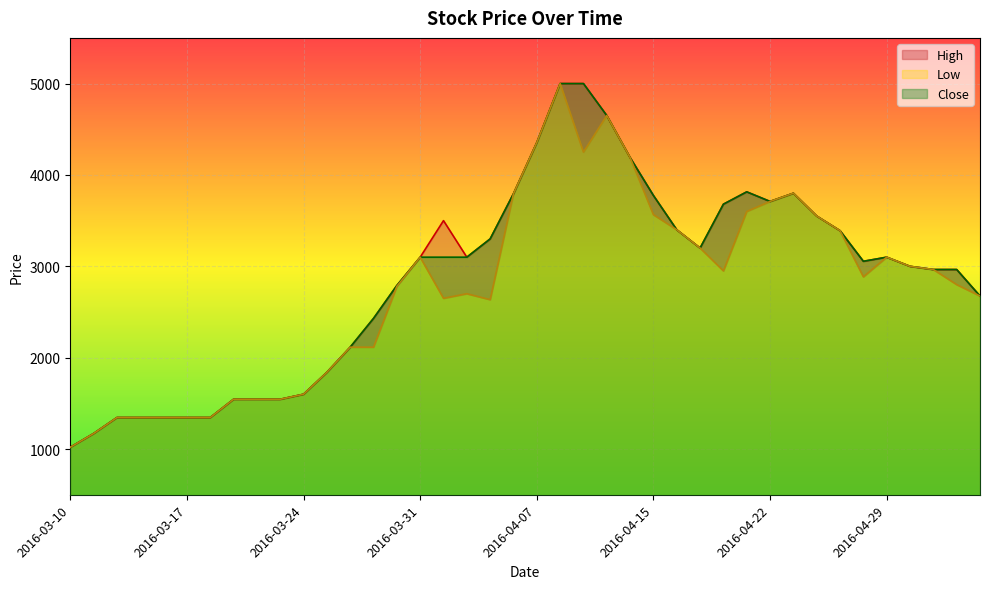

Which series has the widest spread of values?

High